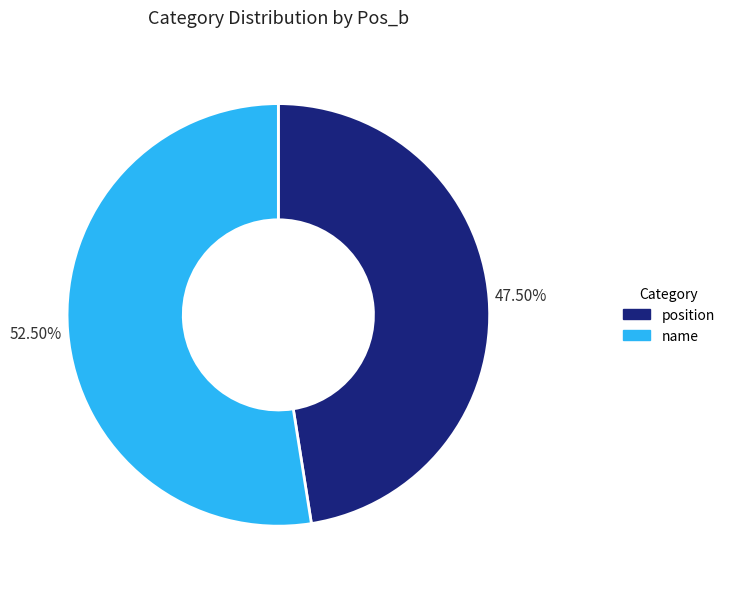

Rank the categories by value from highest to lowest.

name, position